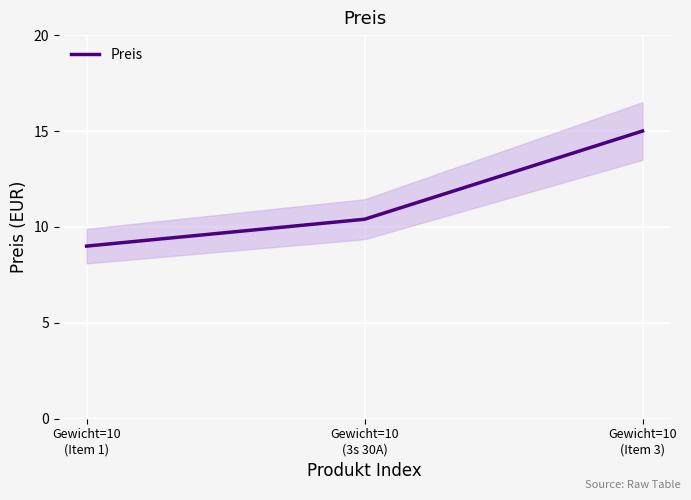

True or false: the data shows 16.6 at Gewicht=10
(3s 30A).

False